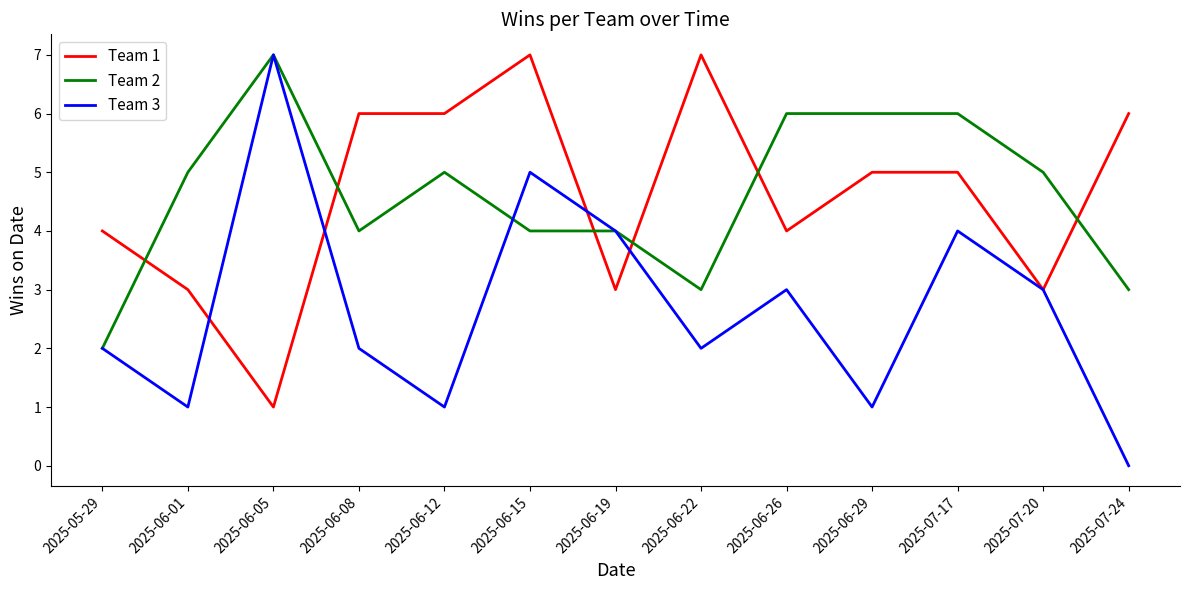

What position from the left is 2025-05-29?

1